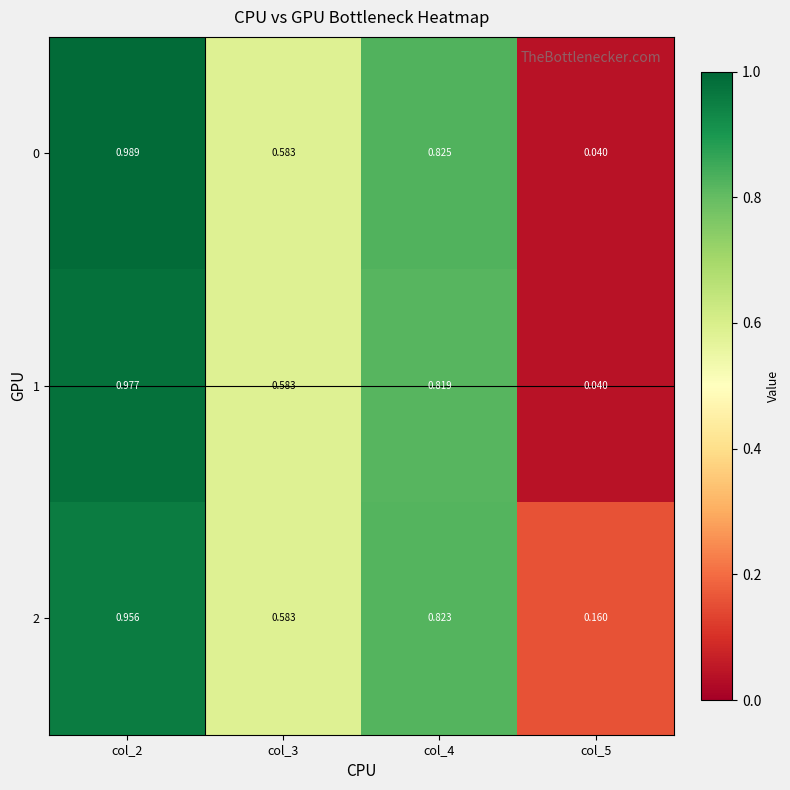

Is the value of 1 at col_2 greater than the value of 2 at col_4?

Yes